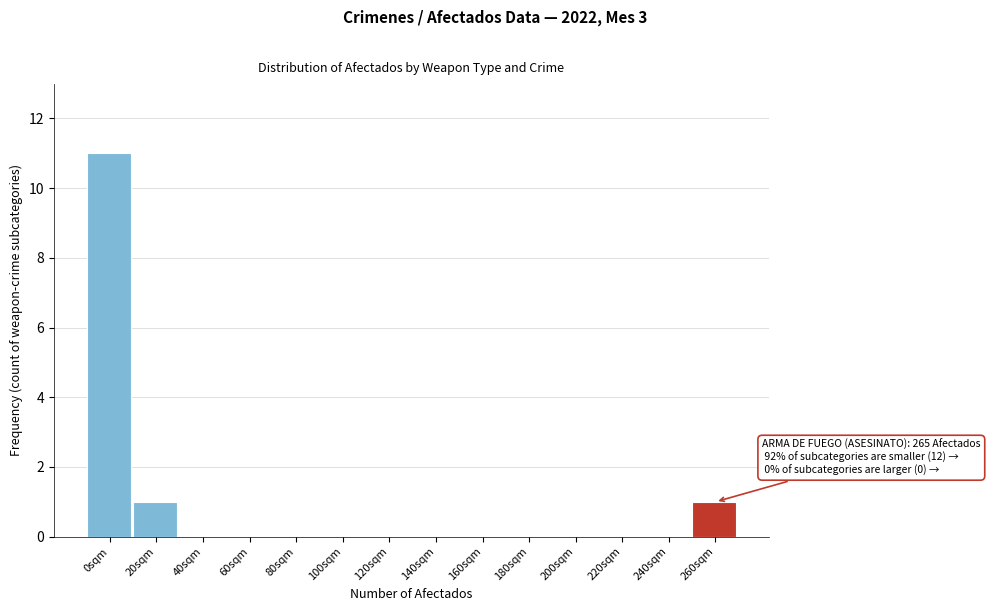

Reading right to left, what are all the values shown in this chart?

260sqm=1	240sqm=0	220sqm=0	200sqm=0	180sqm=0	160sqm=0	140sqm=0	120sqm=0	100sqm=0	80sqm=0	60sqm=0	40sqm=0	20sqm=1	0sqm=11